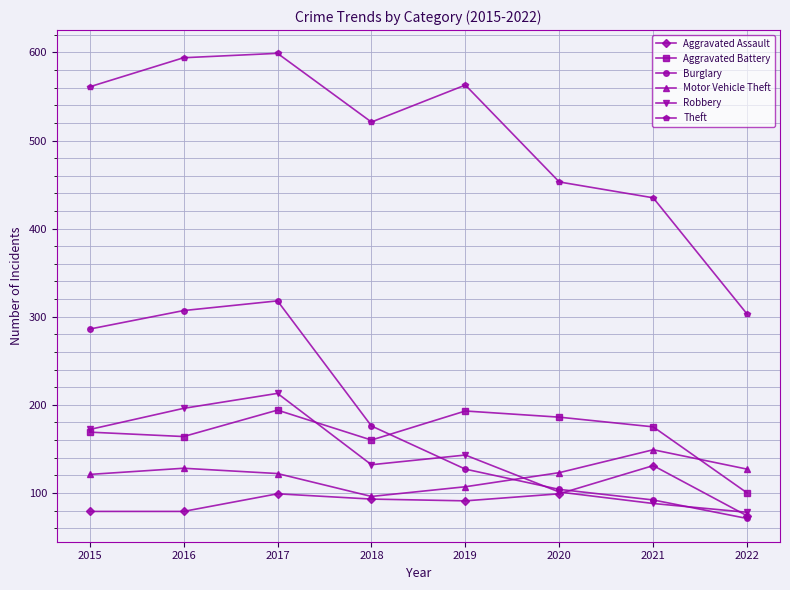

At which category does Aggravated Assault reach its first local peak?

2017